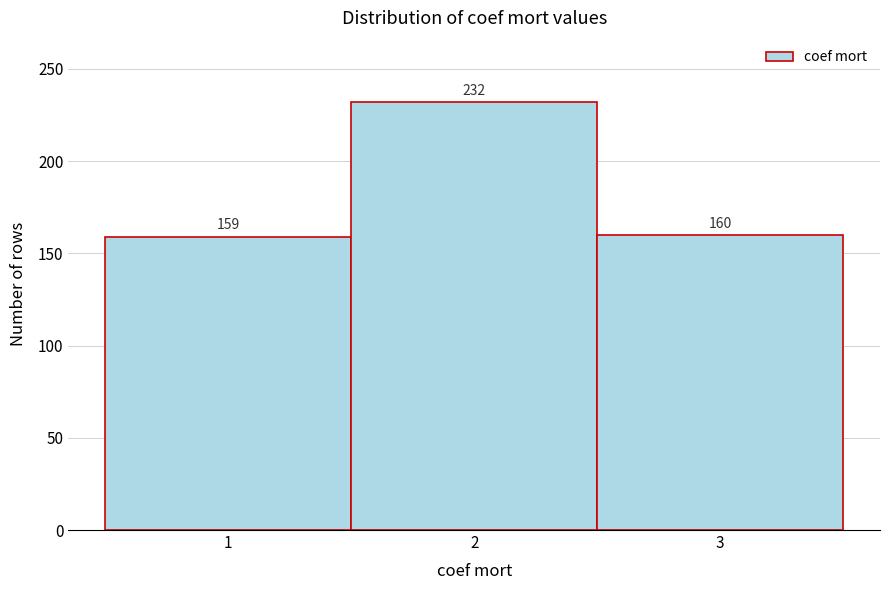

Reading left to right, transcribe this chart: for each bar, give the range it covers on the x-axis and its height.

0.5 to 1.5: 159
1.5 to 2.5: 232
2.5 to 3.5: 160